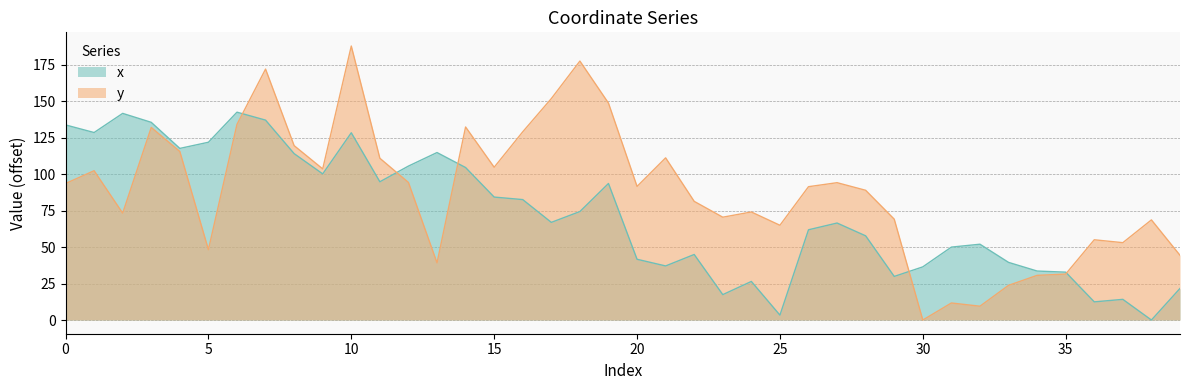

At which category is the sum across all series the highest?

10